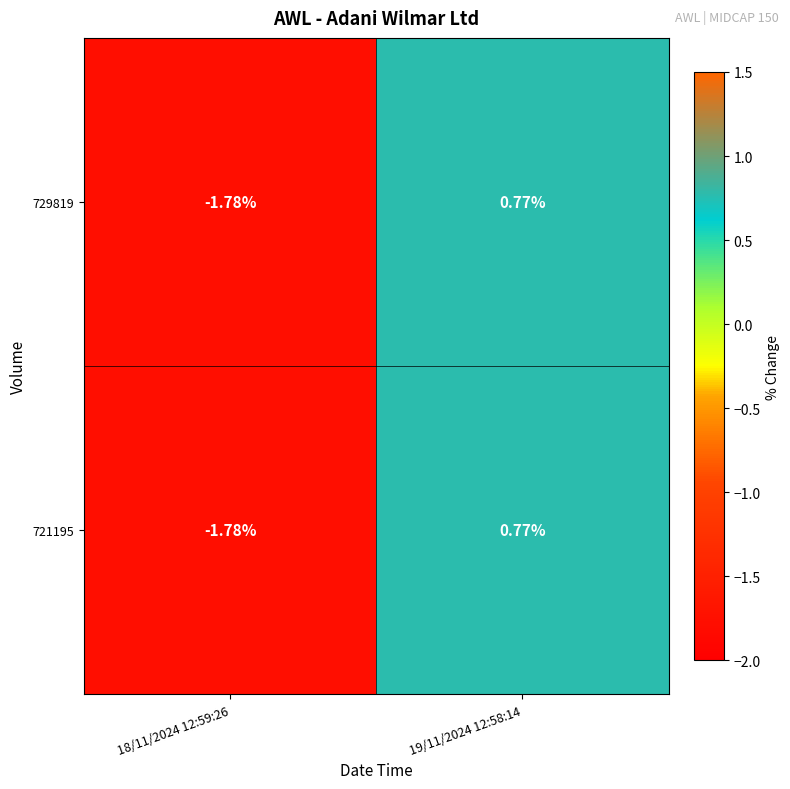

How many values in 729819 are above zero?

1